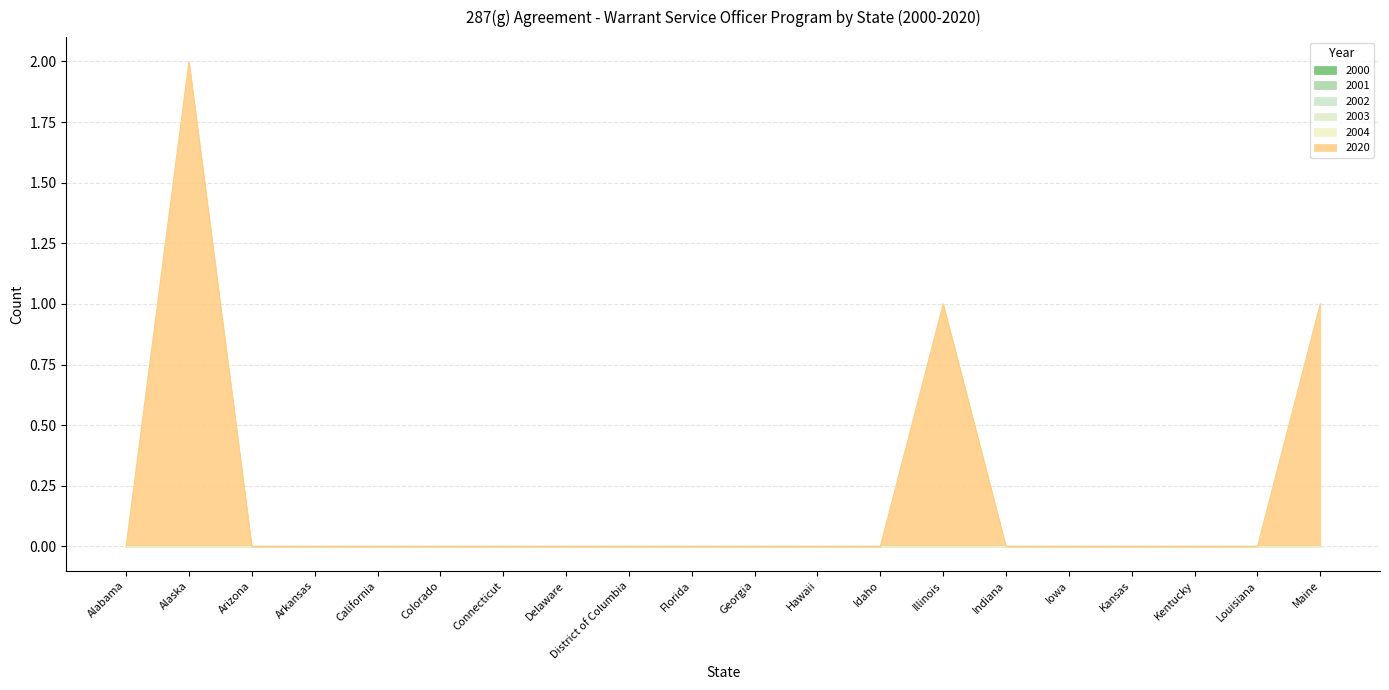

Reading left to right, extract all data points from this chart.

2000: 0	0	0	0	0	0	0	0	0	0	0	0	0	0	0	0	0	0	0	0
2001: 0	0	0	0	0	0	0	0	0	0	0	0	0	0	0	0	0	0	0	0
2002: 0	0	0	0	0	0	0	0	0	0	0	0	0	0	0	0	0	0	0	0
2003: 0	0	0	0	0	0	0	0	0	0	0	0	0	0	0	0	0	0	0	0
2004: 0	0	0	0	0	0	0	0	0	0	0	0	0	0	0	0	0	0	0	0
2020: 0	2	0	0	0	0	0	0	0	0	0	0	0	1	0	0	0	0	0	1